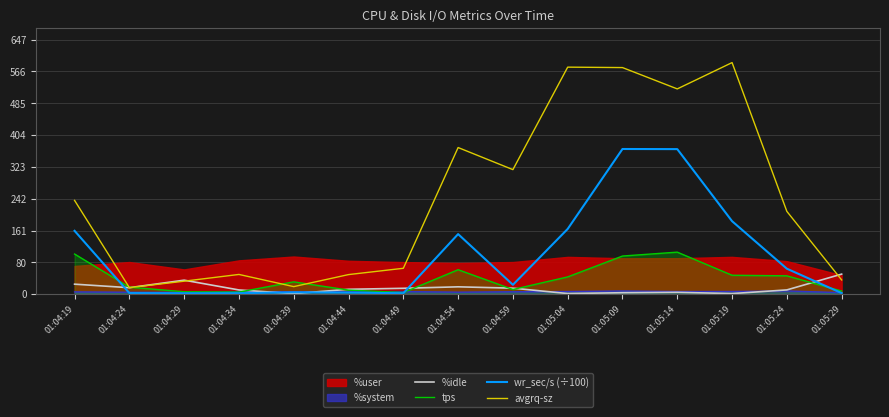

True or false: wr_sec/s (÷100) has a value of 3.0 at 01:04:44.

True